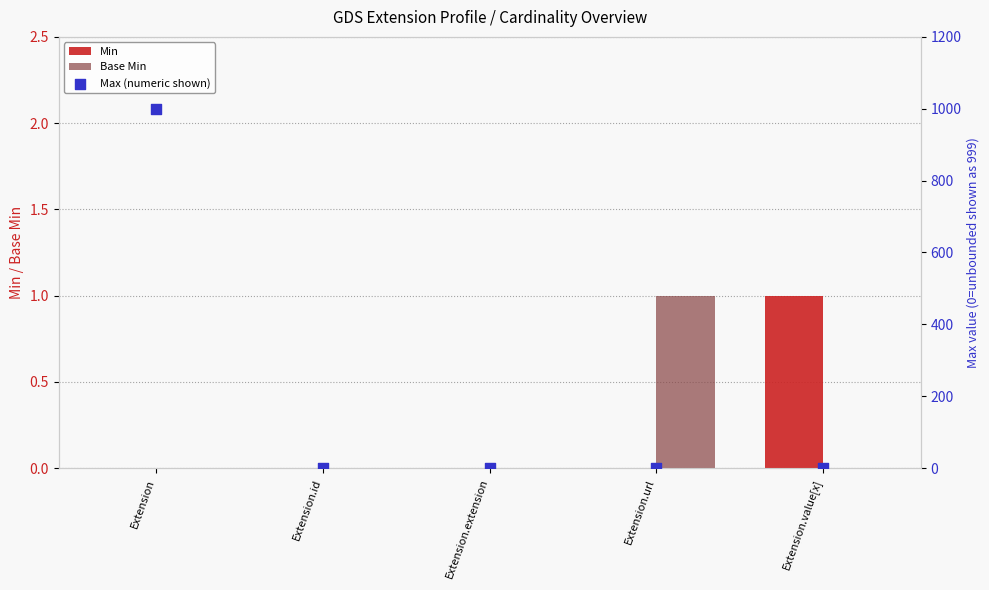

Which series reaches the minimum Y coordinate?

Min